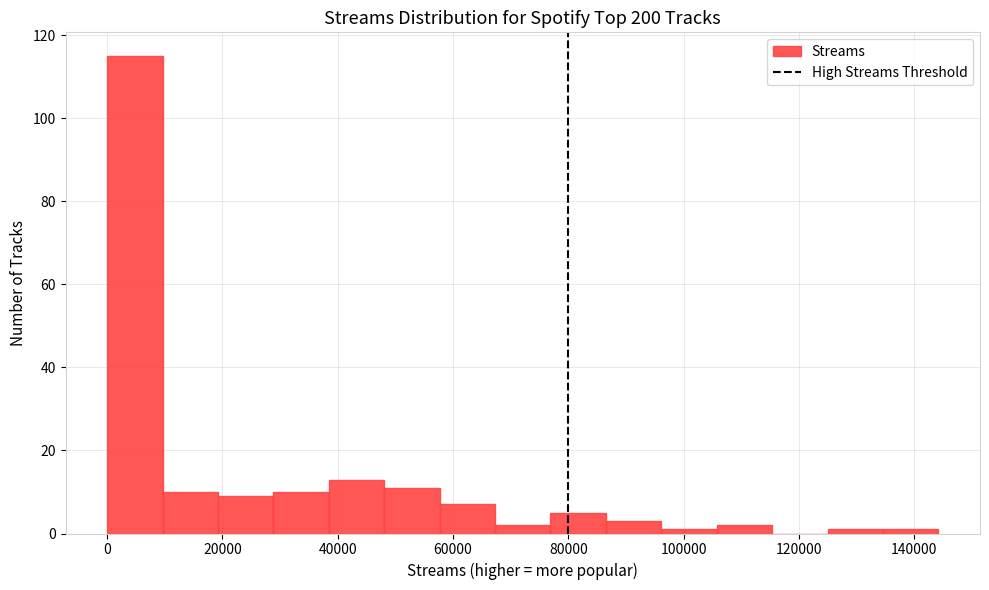

Which range on the x-axis has the tallest bar?

0 to 10000